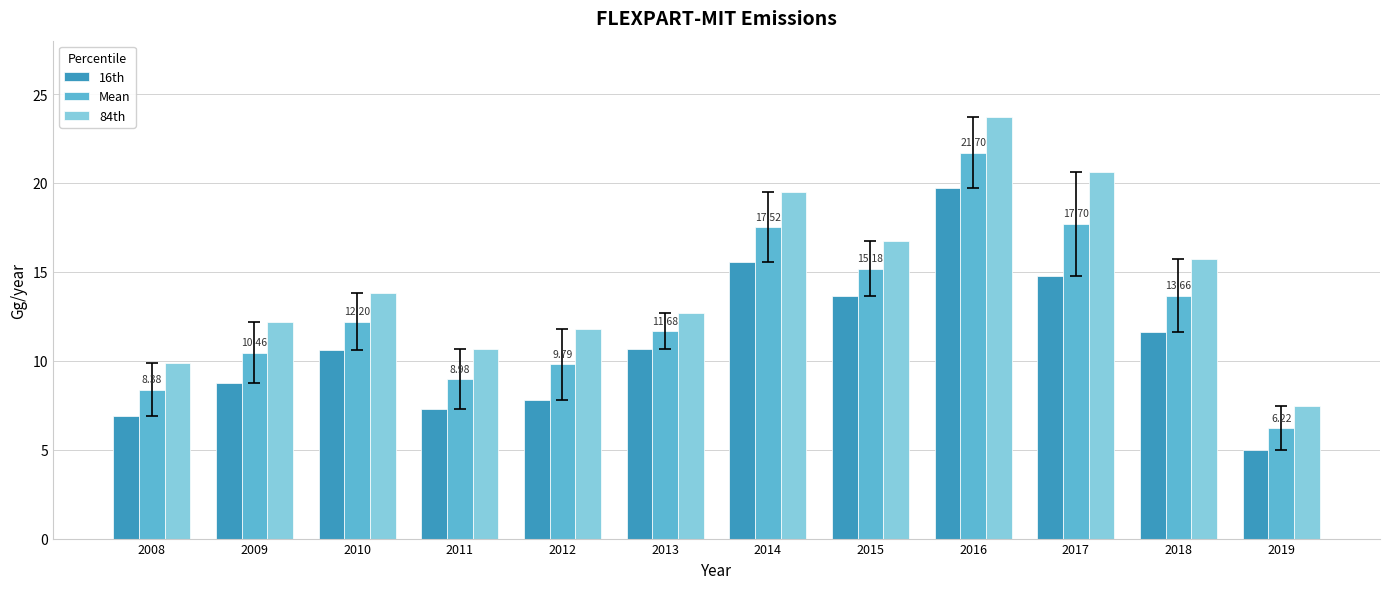

How many groups of bars are there?

12